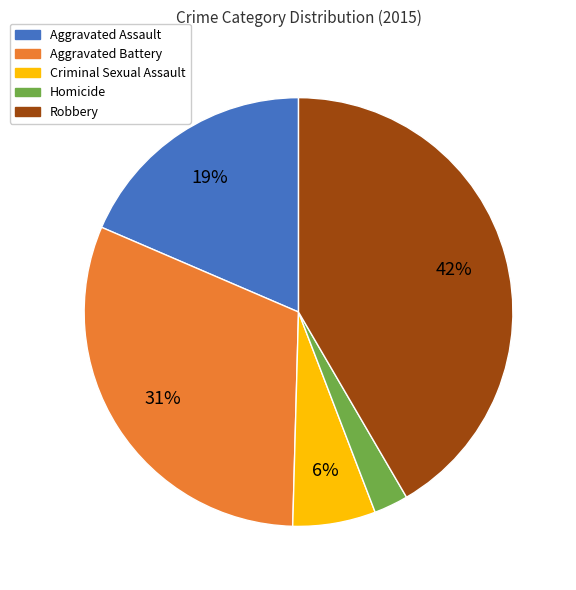

Rank the categories by value from highest to lowest.

Robbery, Aggravated Battery, Aggravated Assault, Criminal Sexual Assault, Homicide